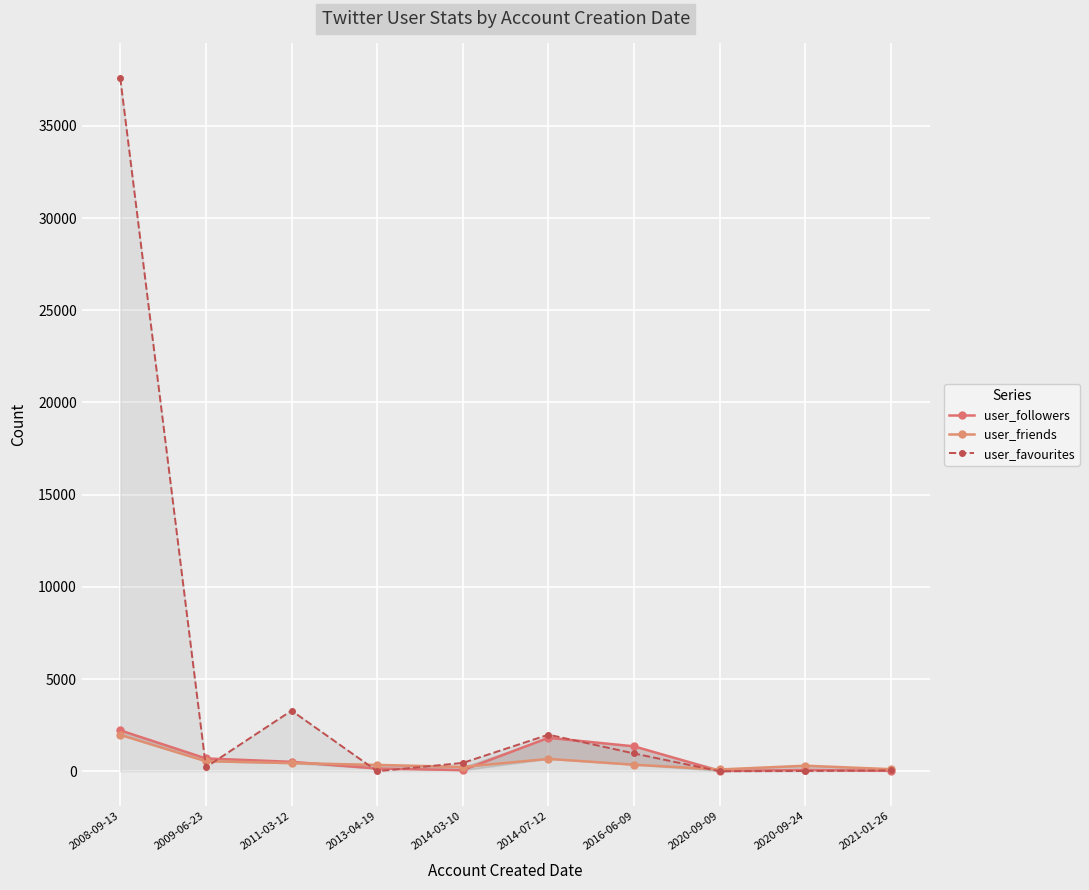

After their last crossing, which series has the higher values: user_friends or user_followers?

user_friends